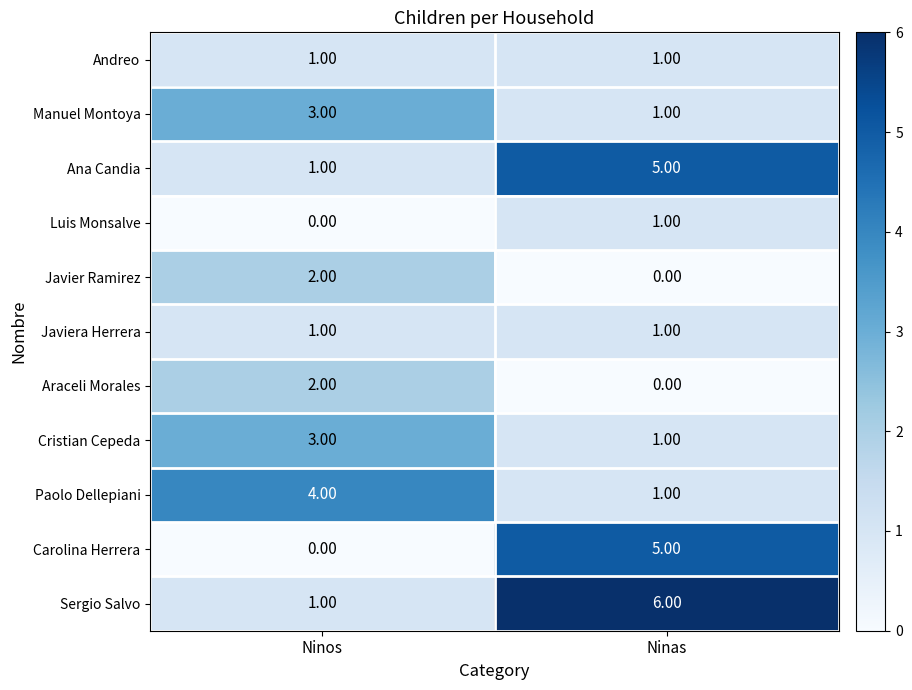

What is the difference between the Paolo Dellepiani values at Ninas and Ninos?

3